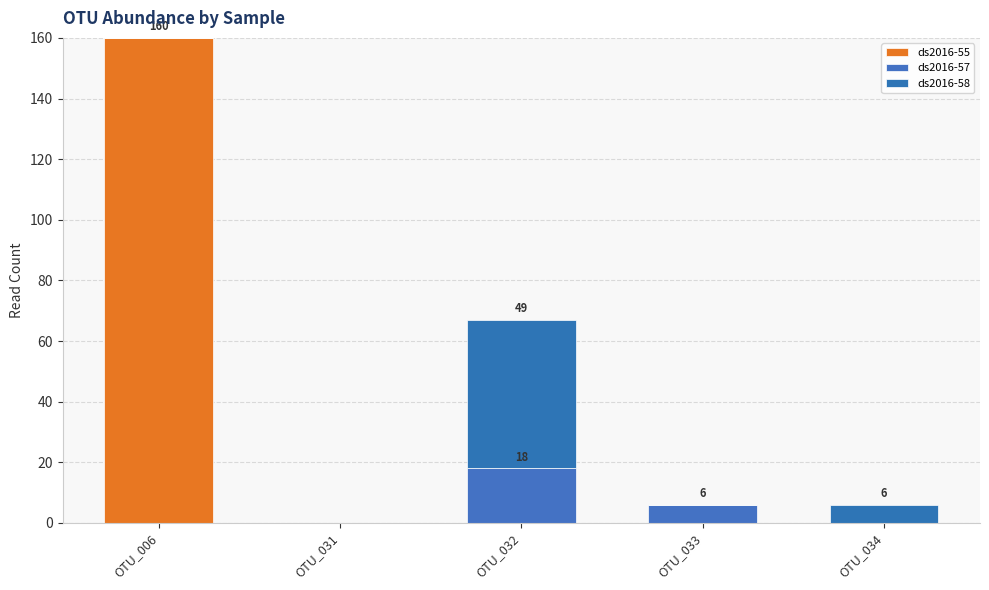

Which series changed the most between OTU_033 and OTU_034?

ds2016-57